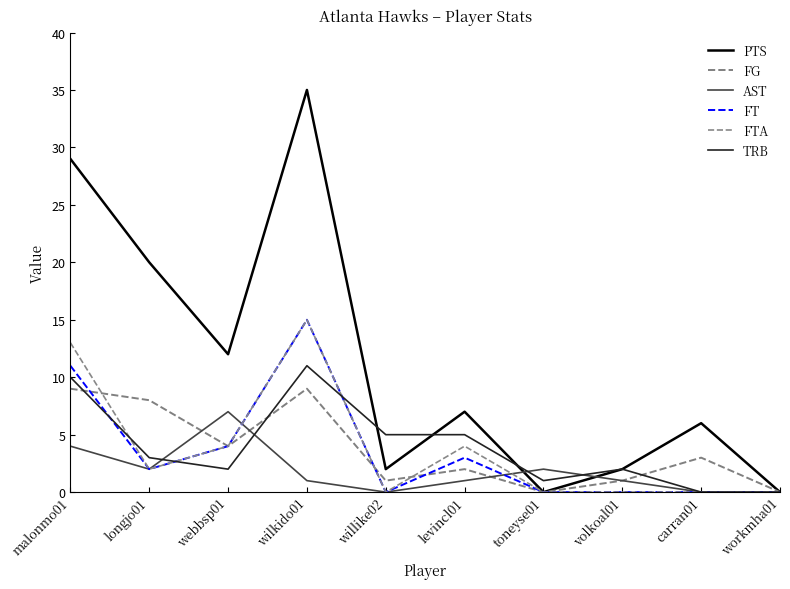

What is the label of the 7th point from the left?

toneyse01